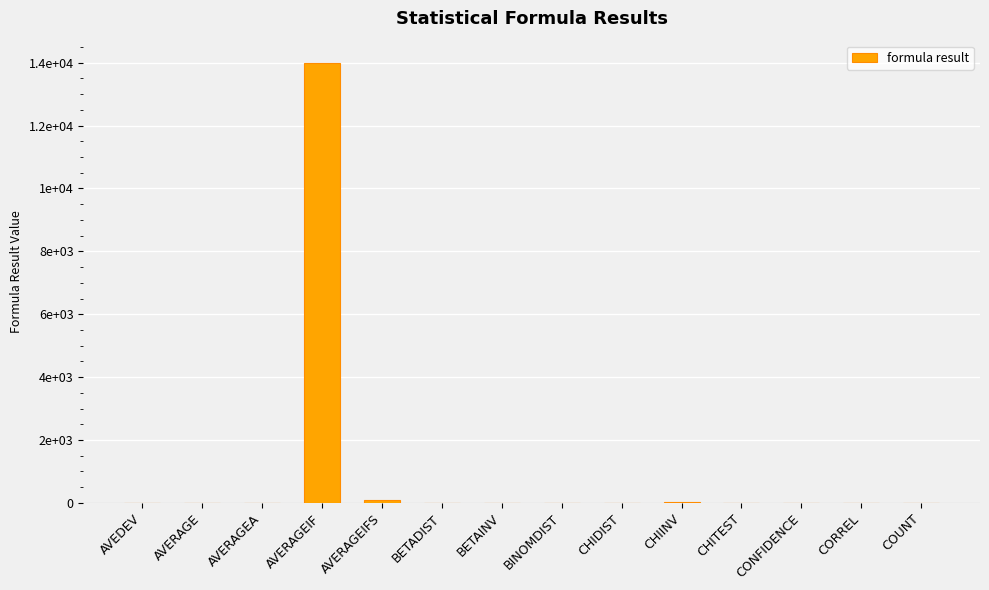

How many values exceed 2?

6